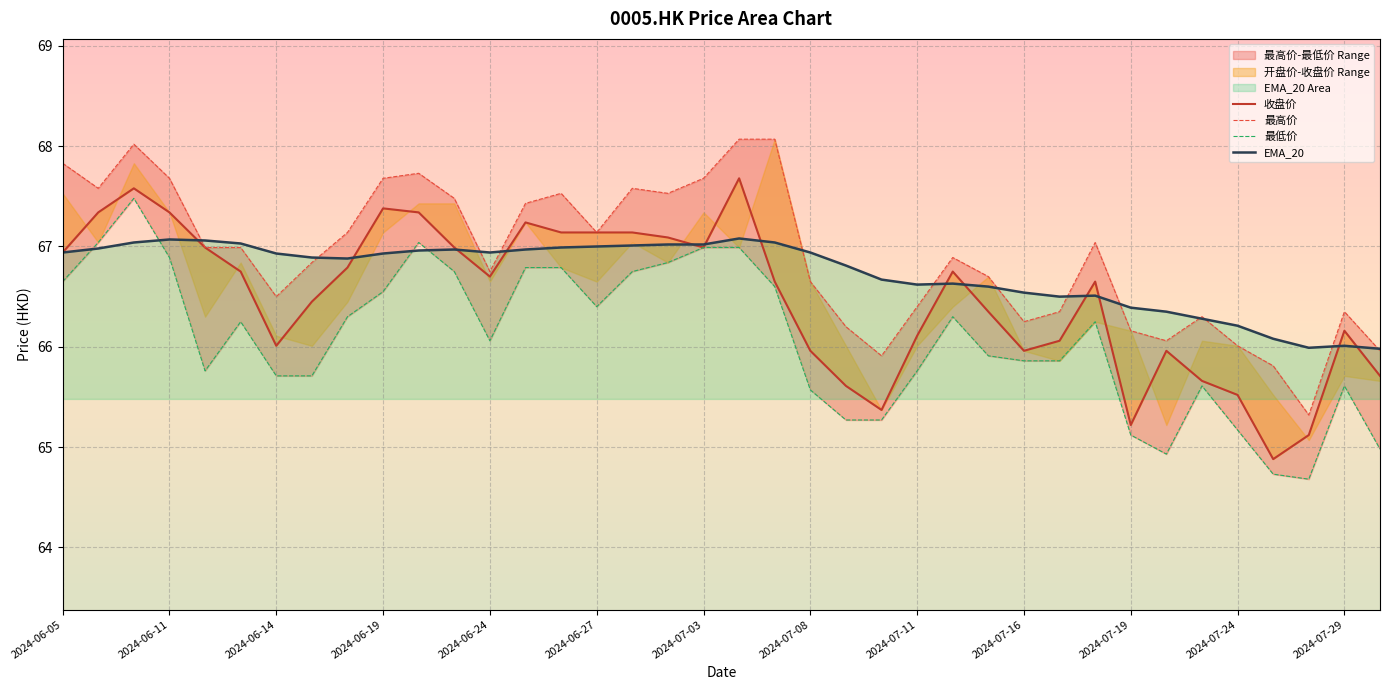

Which series has the widest spread of values?

收盘价